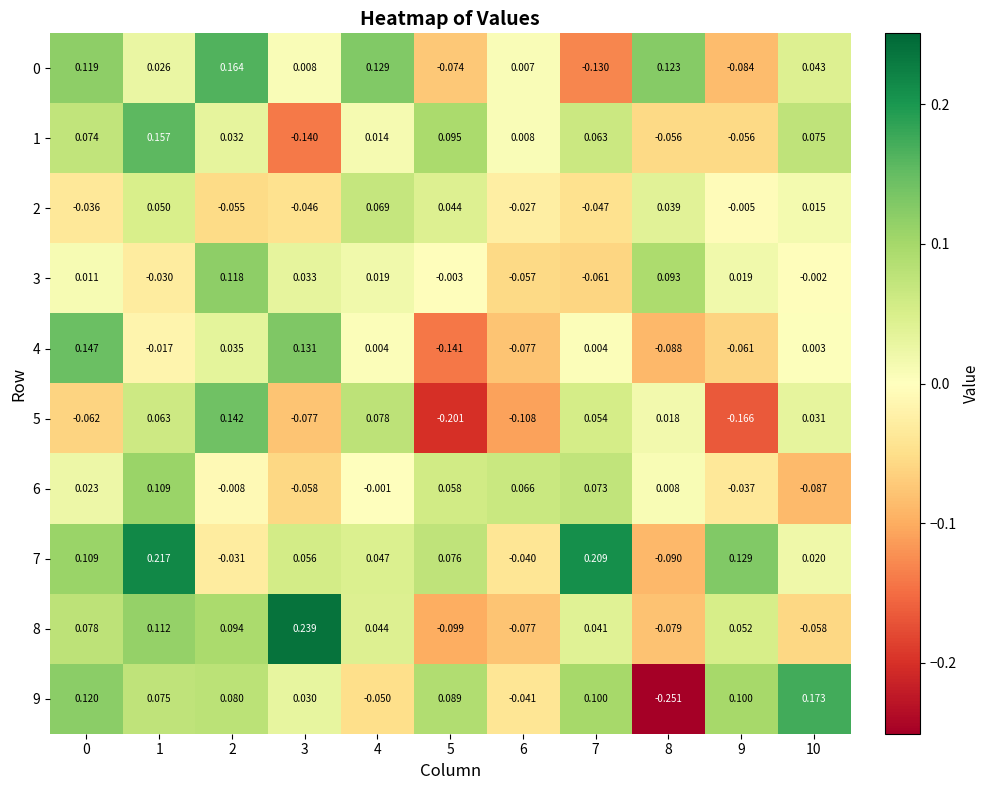

How many negative values does the 0 series have?

3